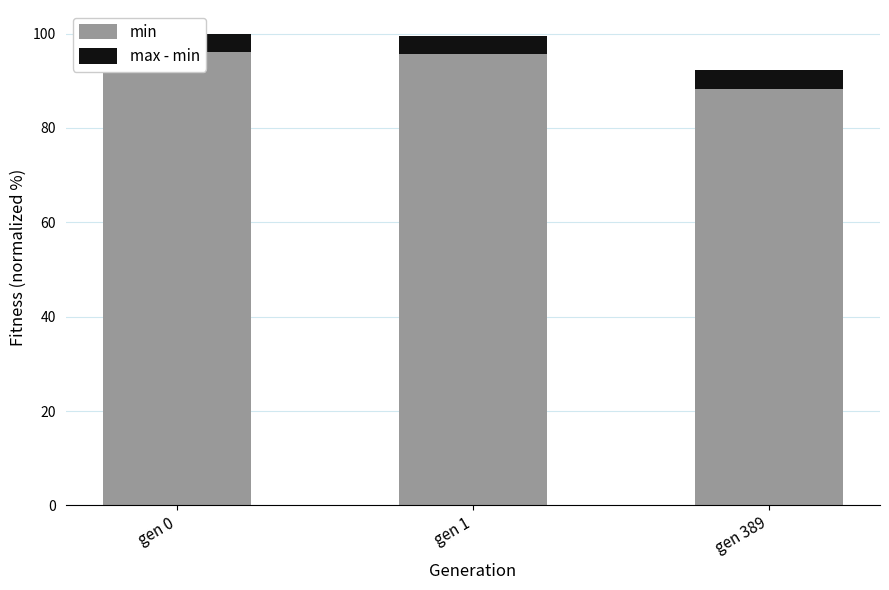

At which label is max - min closest to 3?

gen 1